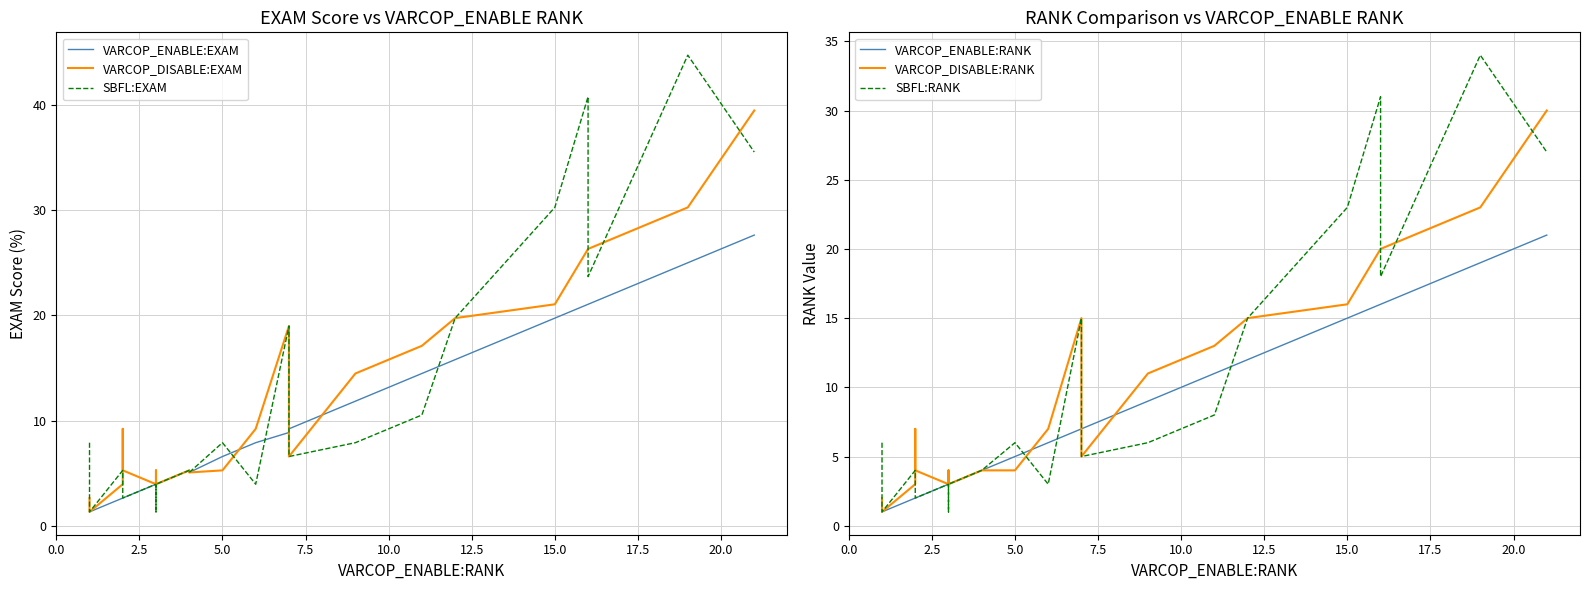

What is the maximum value shown in the chart?

44.7